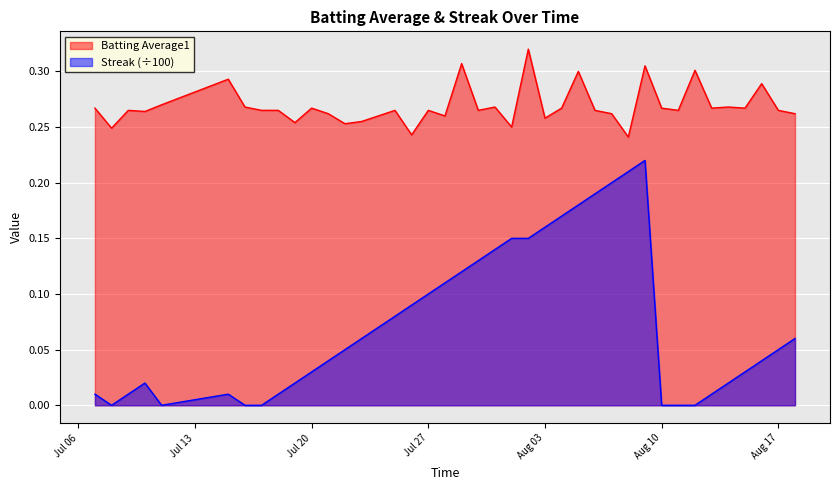

True or false: Streak (÷100) and Batting Average1 cross at least once.

False